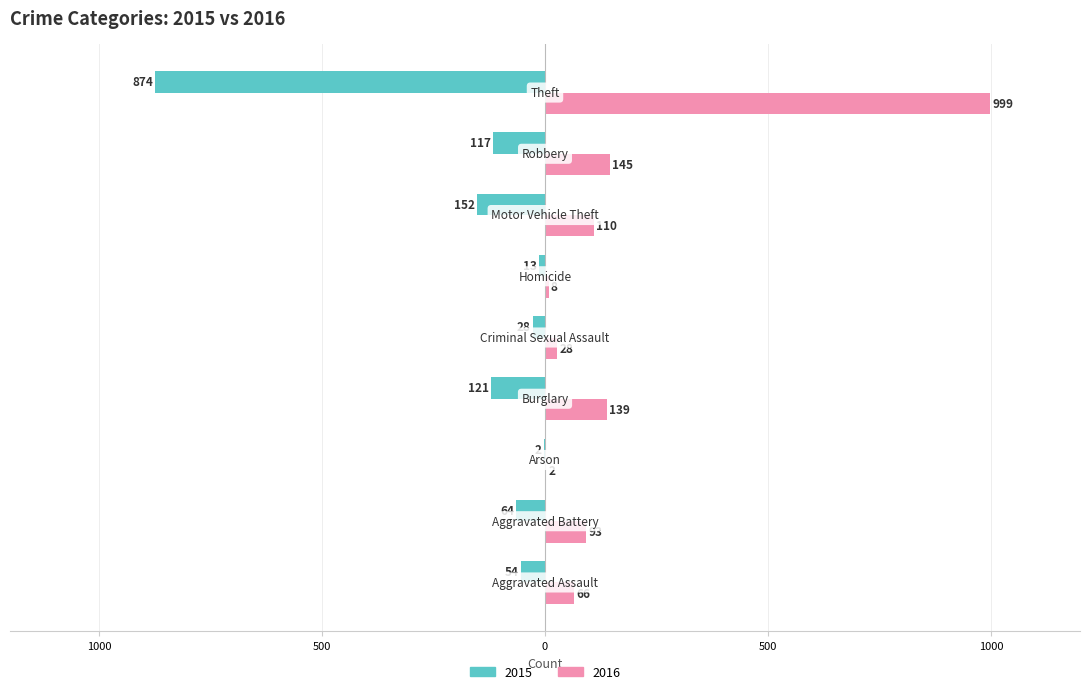

List the labels in order of 2016 value, smallest first.

Arson, Homicide, Criminal Sexual Assault, Aggravated Assault, Aggravated Battery, Motor Vehicle Theft, Burglary, Robbery, Theft